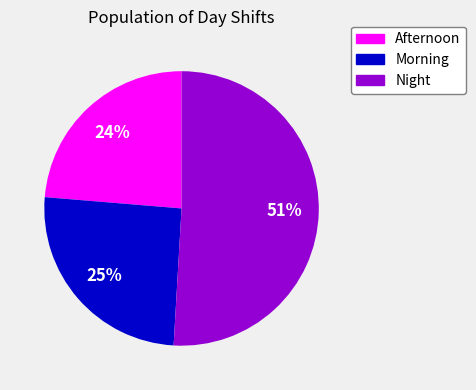

To the nearest percent, what is the average slice percentage?

33%